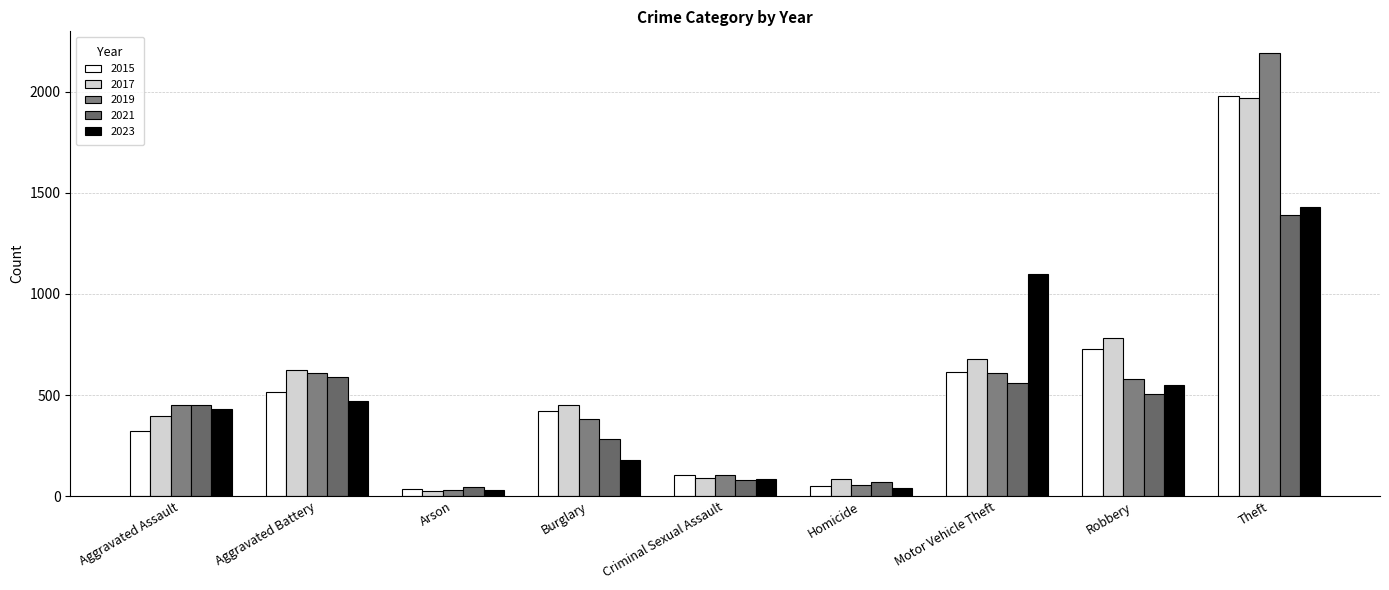

Is it true that 2015 equals 1981 at Theft?

True